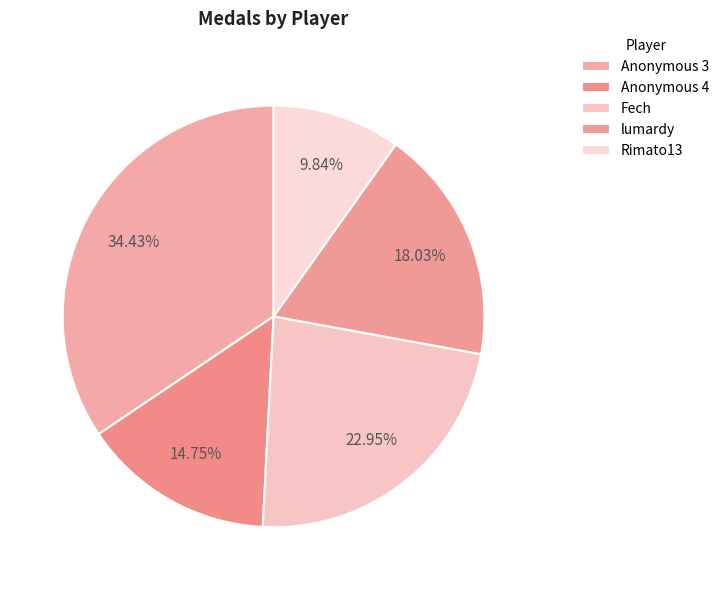

How many slices are in this pie chart?

5